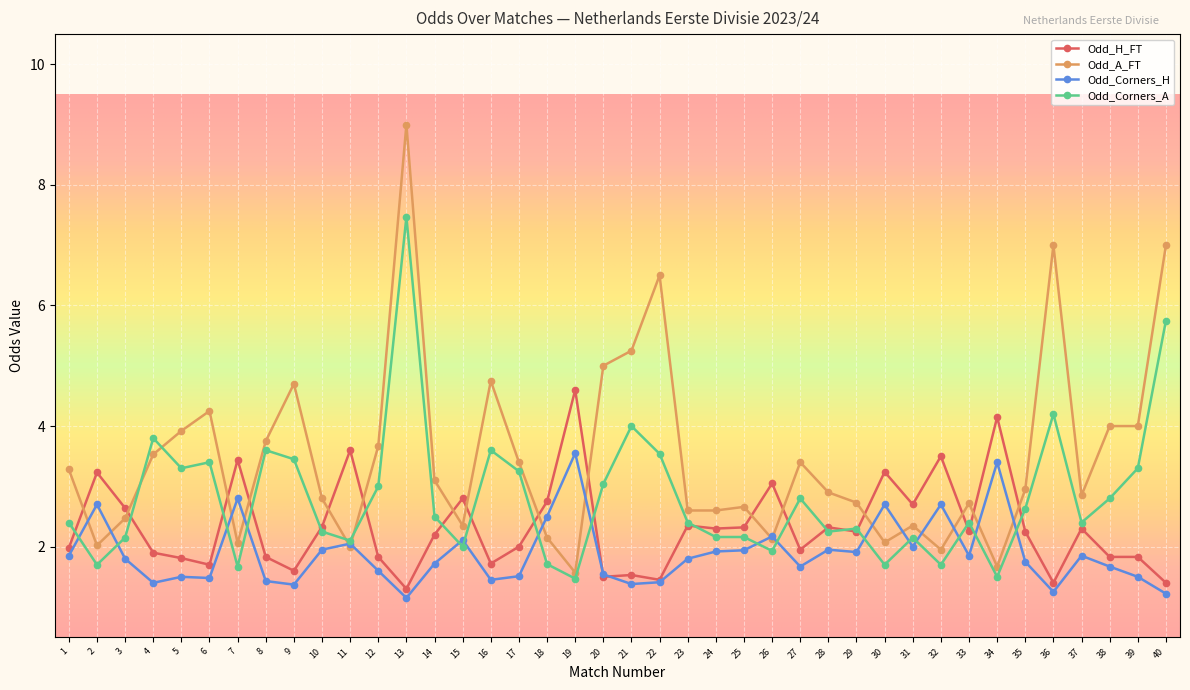

What is the value of the Odd_Corners_H point at the 20th from the left?

1.5